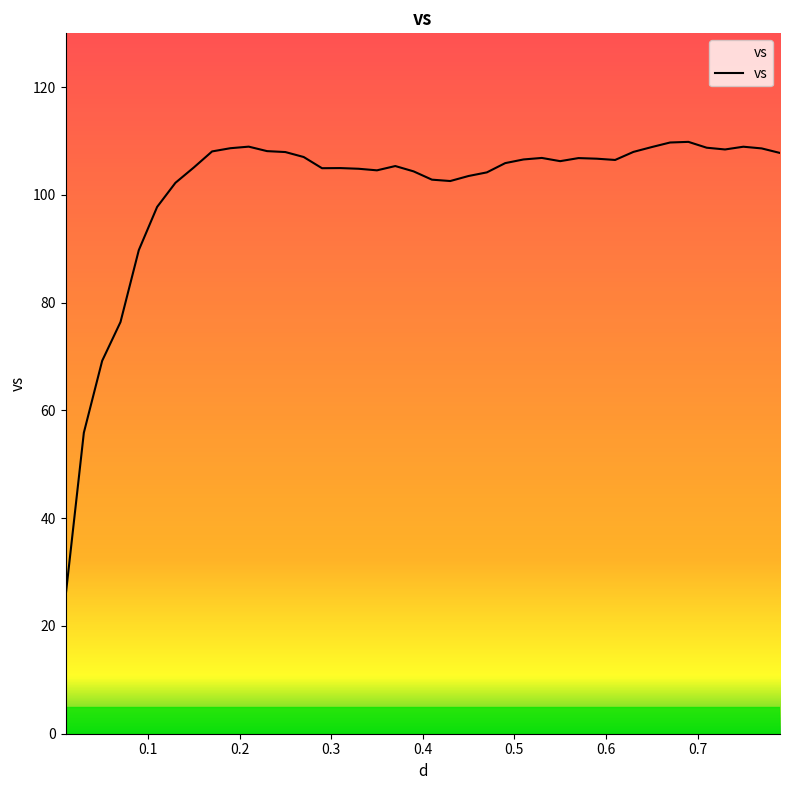

What is the smallest value displayed?

25.4